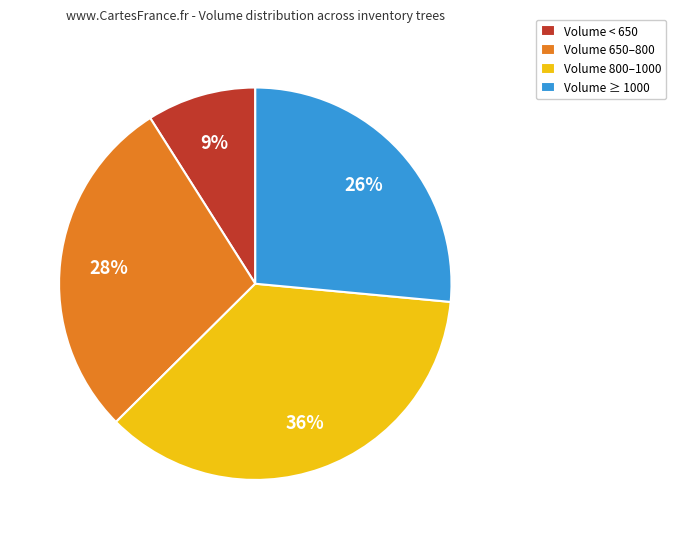

Does any single category account for the majority?

No